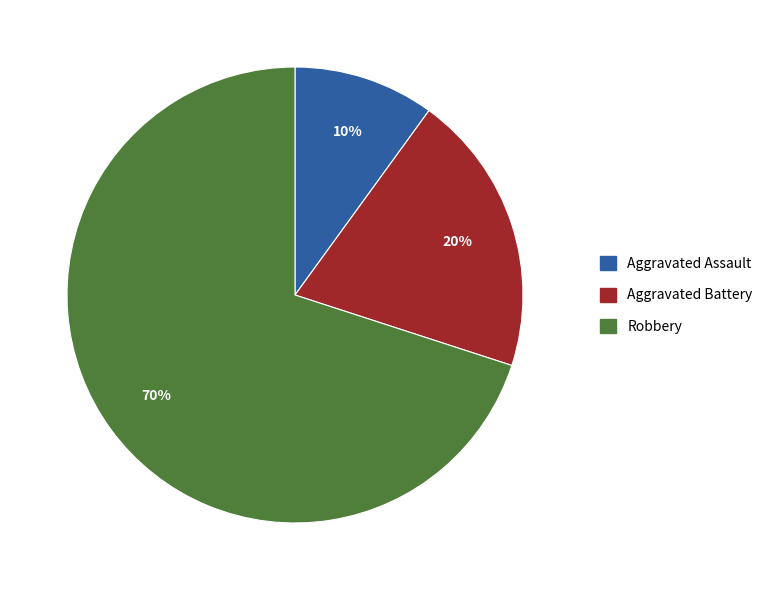

To the nearest percent, what is the average slice percentage?

33%